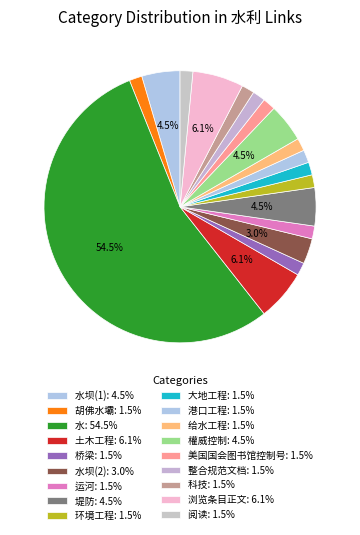

To the nearest percent, what is the difference between the largest and smallest slice percentages?

53%